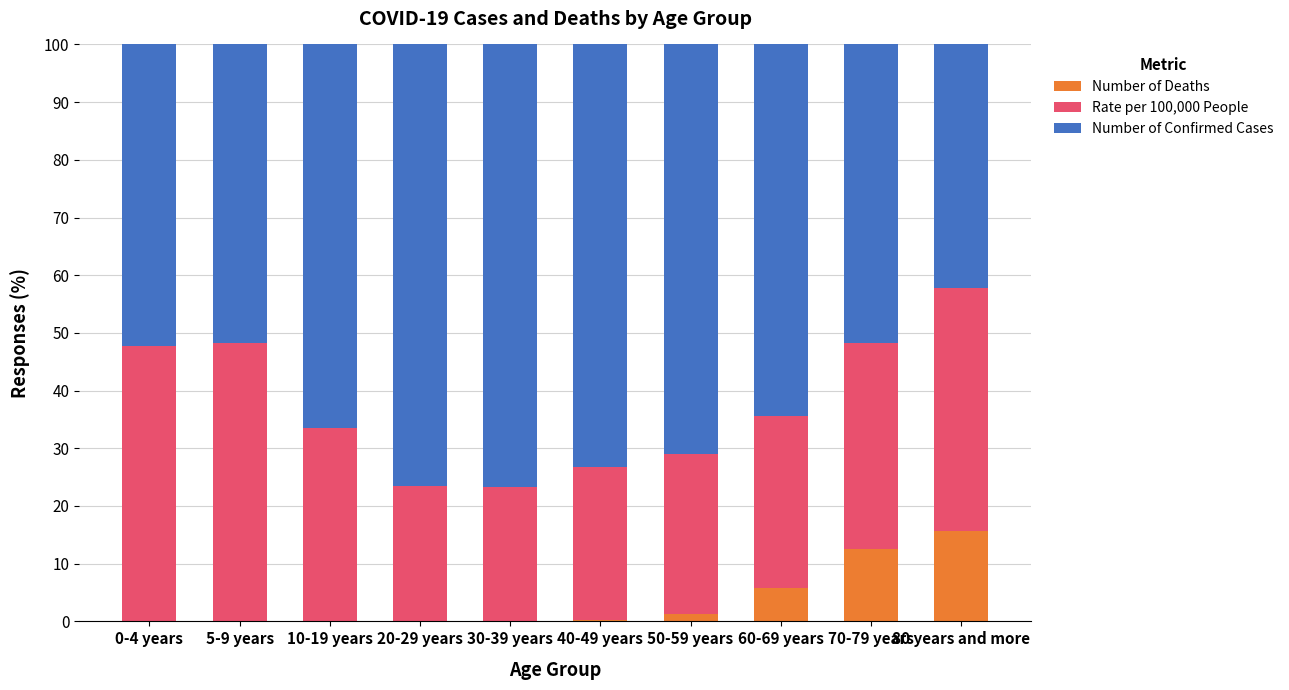

What is the total value across all series at 80 years and more?

100.0